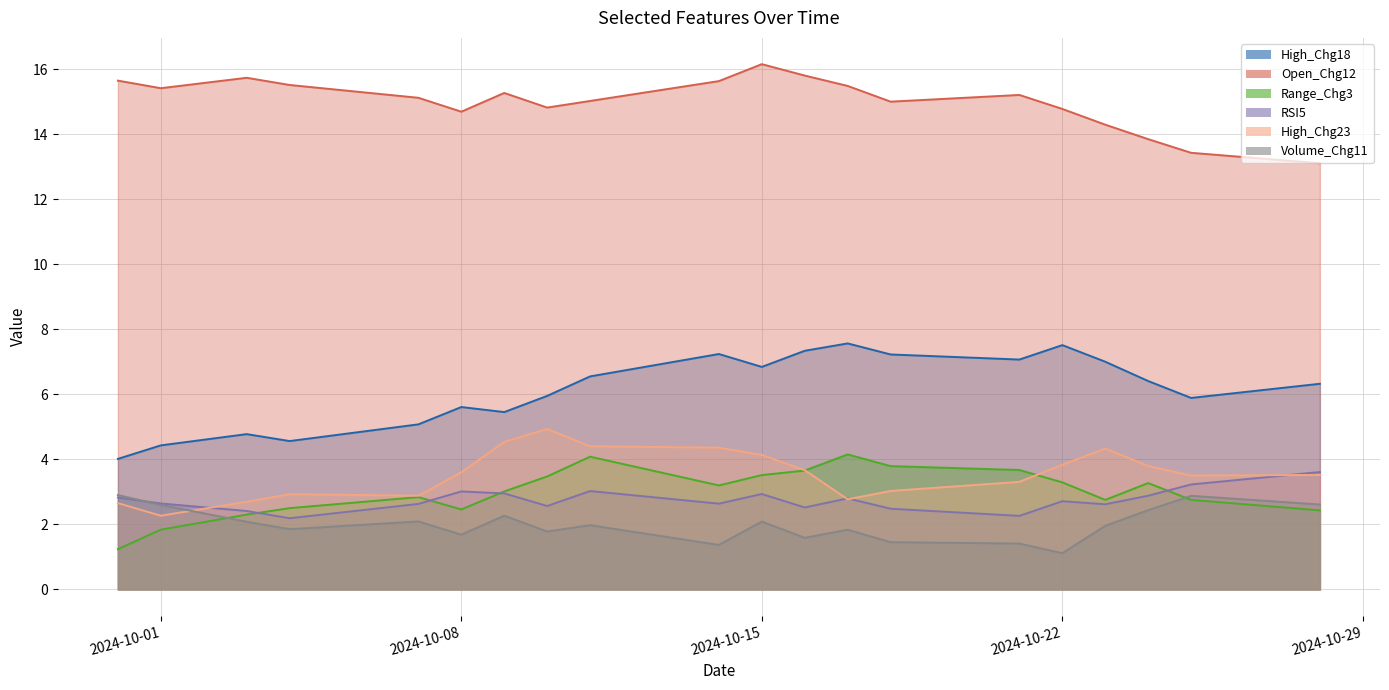

Reading left to right, what are all the values shown in this chart?

High_Chg18: 4.0	4.4	4.8	4.6	5.1	5.6	5.5	6.0	6.6	7.2	6.8	7.3	7.6	7.2	7.1	7.5	7.0	6.4	5.9	6.3
Open_Chg12: 15.6	15.4	15.7	15.5	15.1	14.7	15.3	14.8	15.0	15.6	16.2	15.8	15.5	15.0	15.2	14.8	14.3	13.8	13.4	13.1
Range_Chg3: 1.2	1.8	2.3	2.5	2.8	2.5	3.0	3.5	4.1	3.2	3.5	3.7	4.2	3.8	3.7	3.3	2.8	3.3	2.8	2.4
RSI5: 2.8	2.6	2.4	2.2	2.6	3.0	3.0	2.6	3.0	2.6	2.9	2.5	2.8	2.5	2.3	2.7	2.6	2.9	3.2	3.6
High_Chg23: 2.7	2.3	2.7	2.9	2.9	3.6	4.5	4.9	4.4	4.4	4.1	3.7	2.8	3.0	3.3	3.8	4.3	3.8	3.5	3.5
Volume_Chg11: 2.9	2.6	2.1	1.9	2.1	1.7	2.3	1.8	2.0	1.4	2.1	1.6	1.8	1.5	1.4	1.1	2.0	2.4	2.9	2.6